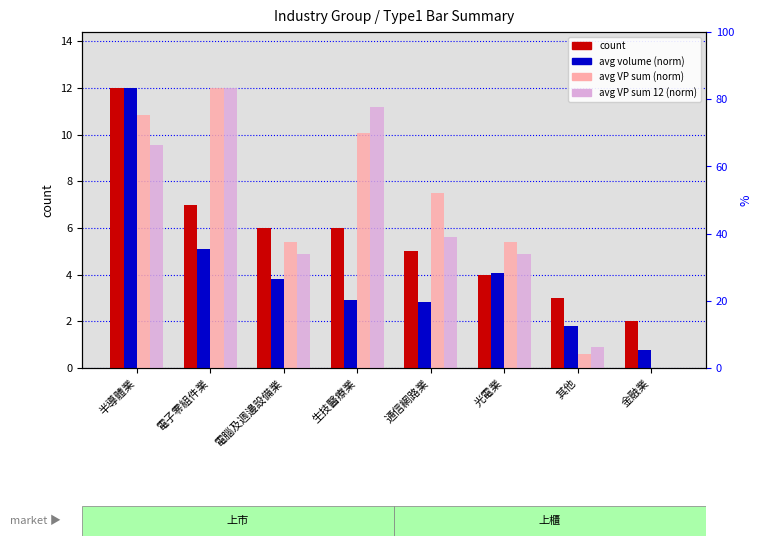

How many data points does each series have?

8